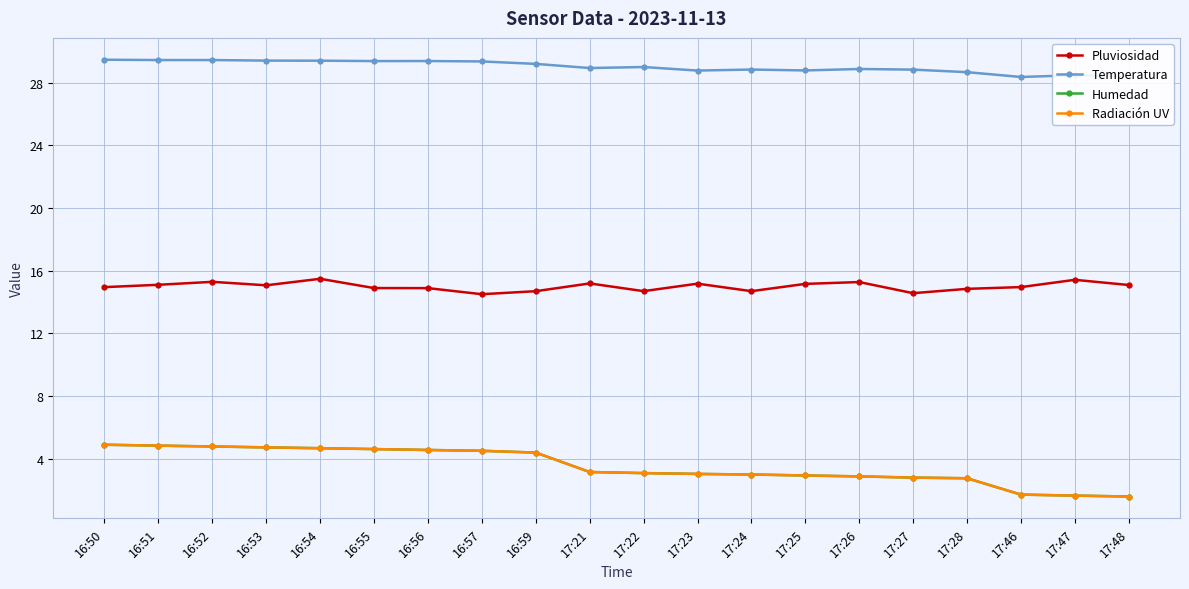

What is the sum of all Pluviosidad values?

299.9